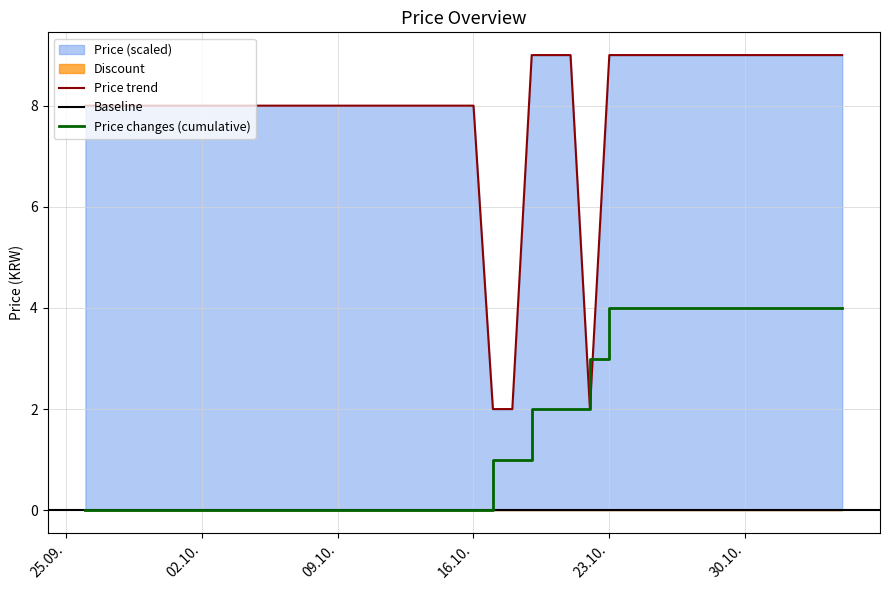

What is the label of the 21st point from the left?

16.10.